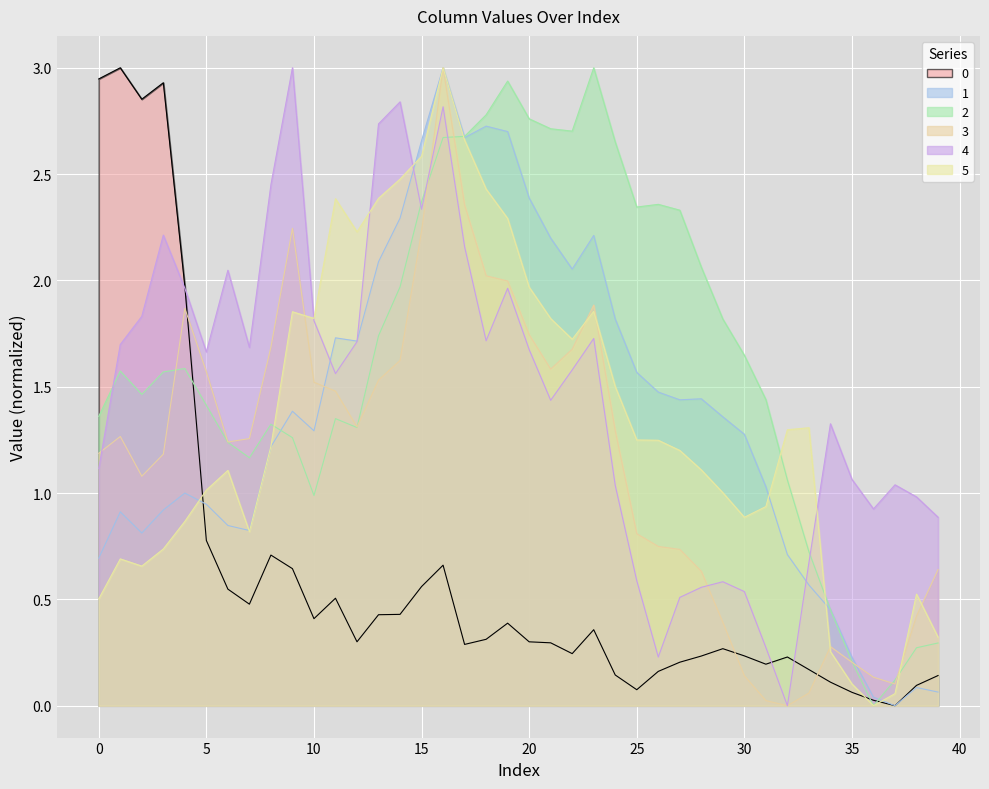

What value does the 0 series have at 30?

0.2